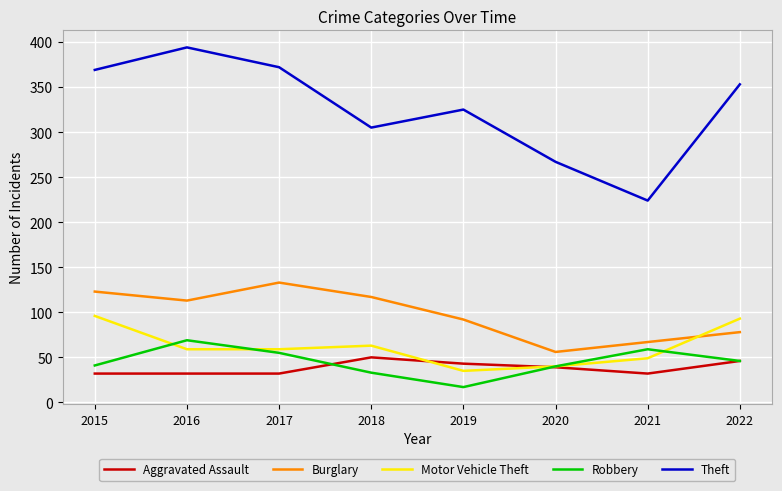

Which series has the largest total across all categories?

Theft